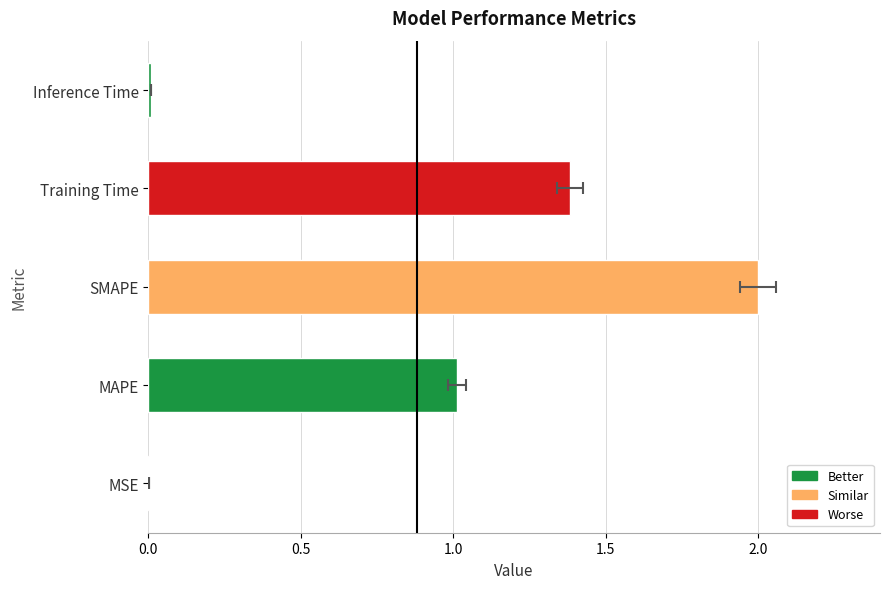

Count the number of values greater than 1.

3